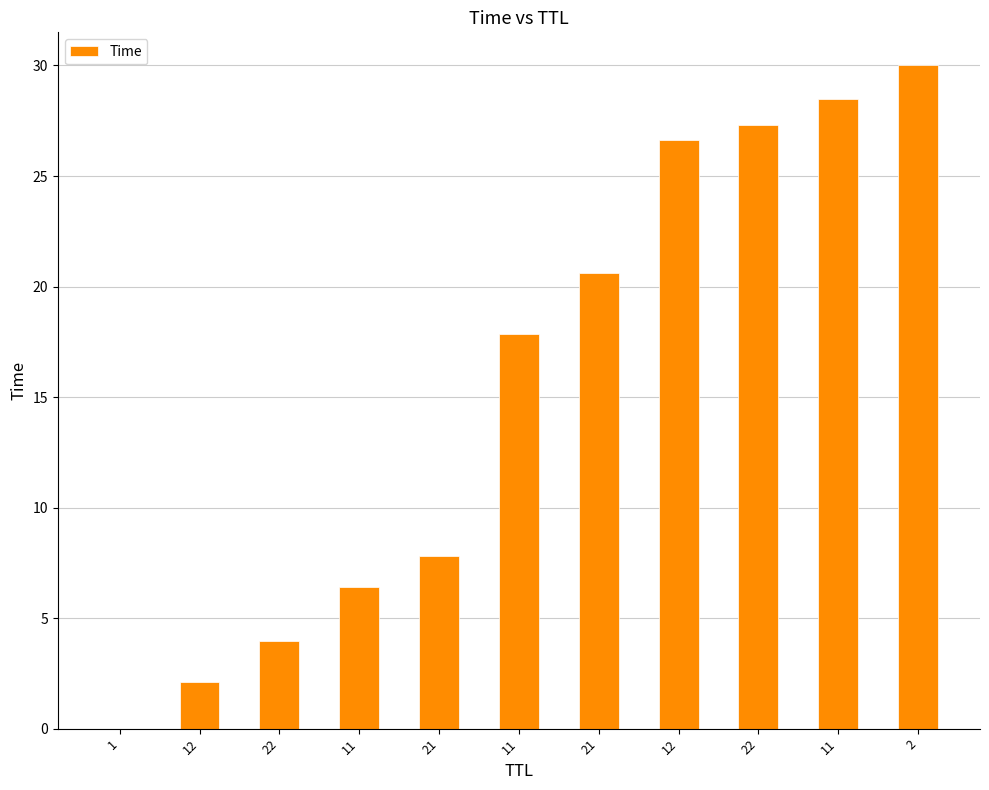

What is the sum of all values?

171.2